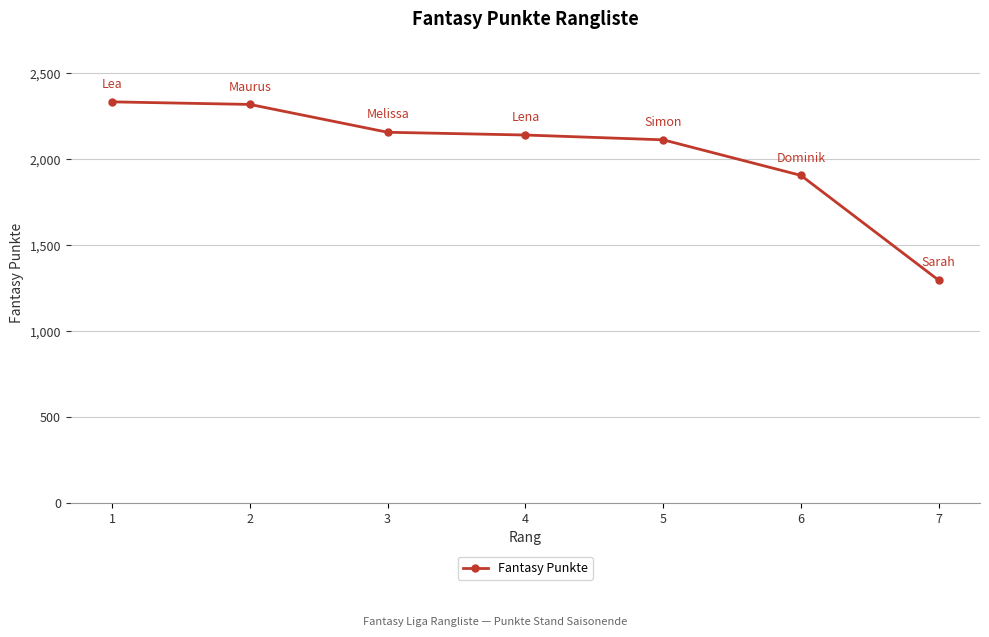

What is the value of the 6th point from the left?

1907